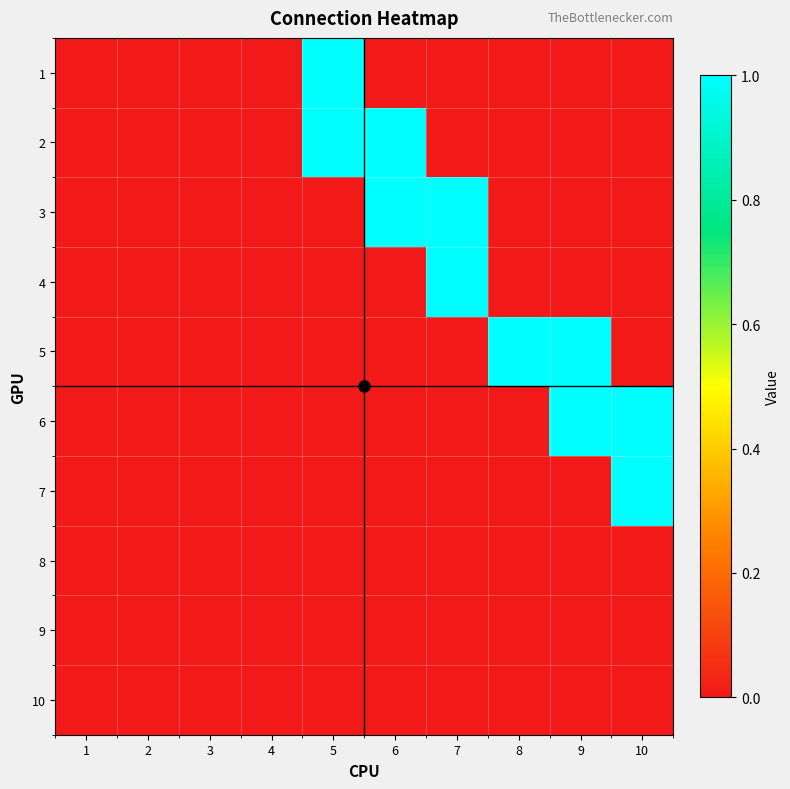

Rank the series by their maximum value, from lowest to highest.

8, 9, 10, 1, 2, 3, 4, 5, 6, 7